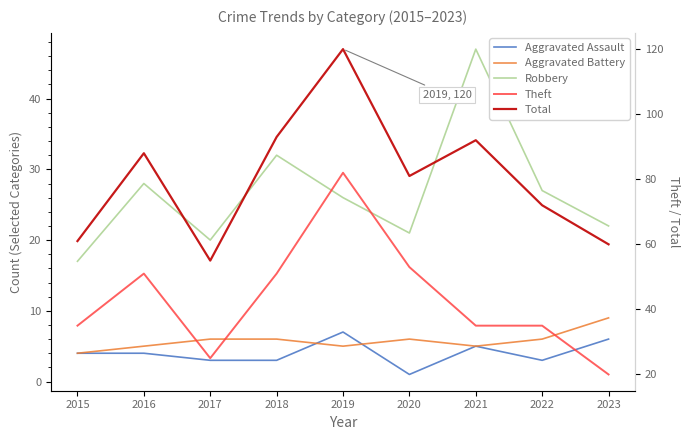

At which label is Aggravated Assault closest to 4?

2015